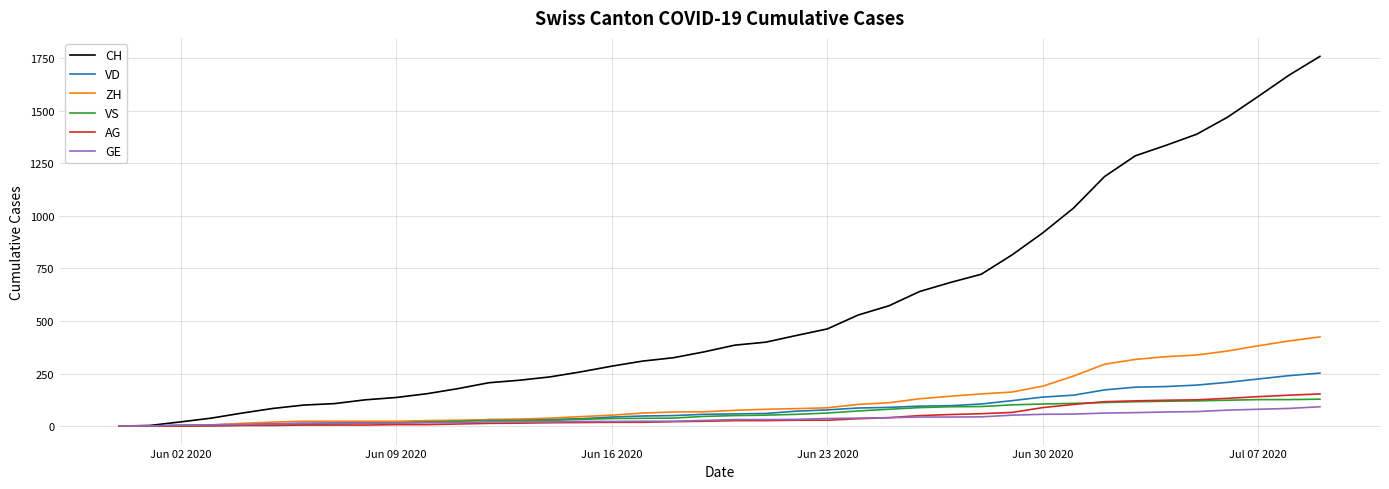

Which series has the largest range (max minus min)?

CH